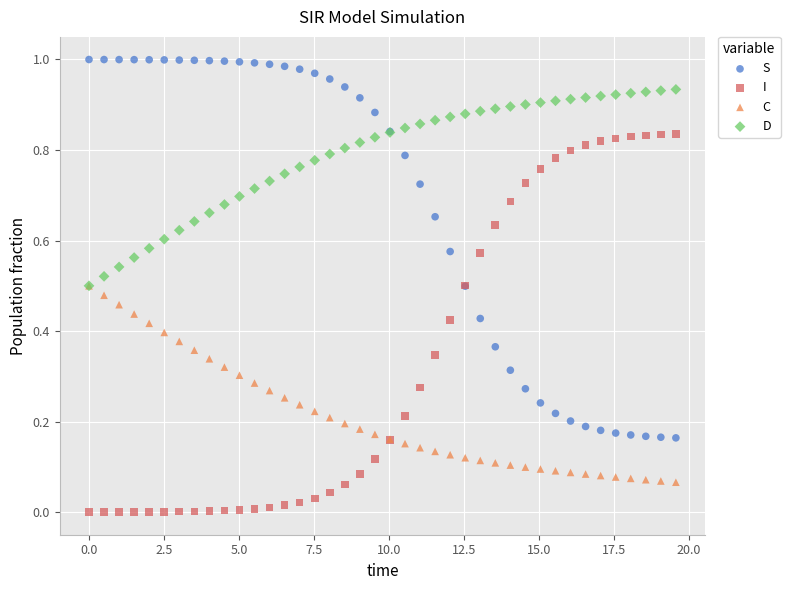

What are all the series names shown in the legend?

S, I, C, D